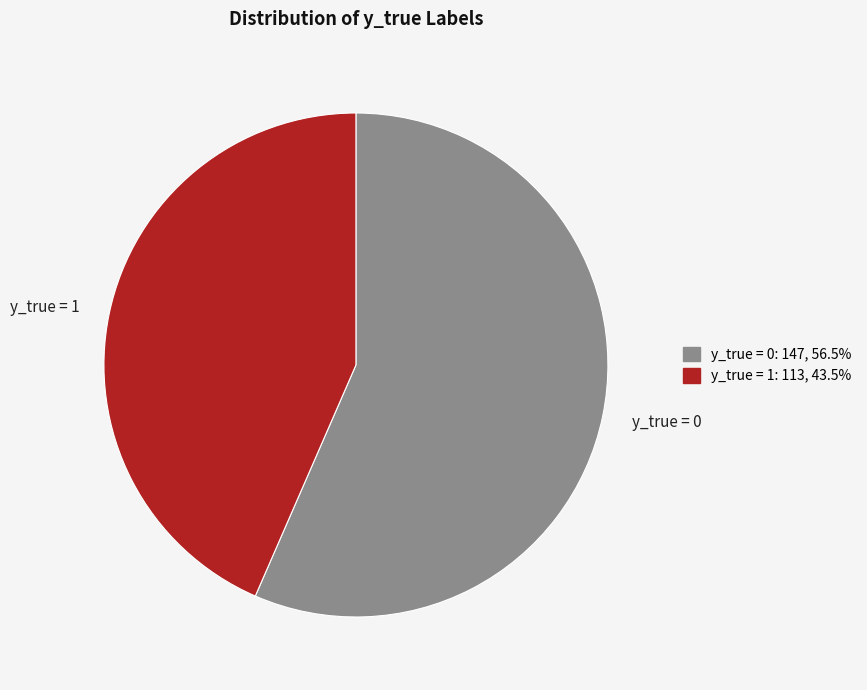

Count the number of slices in the pie.

2